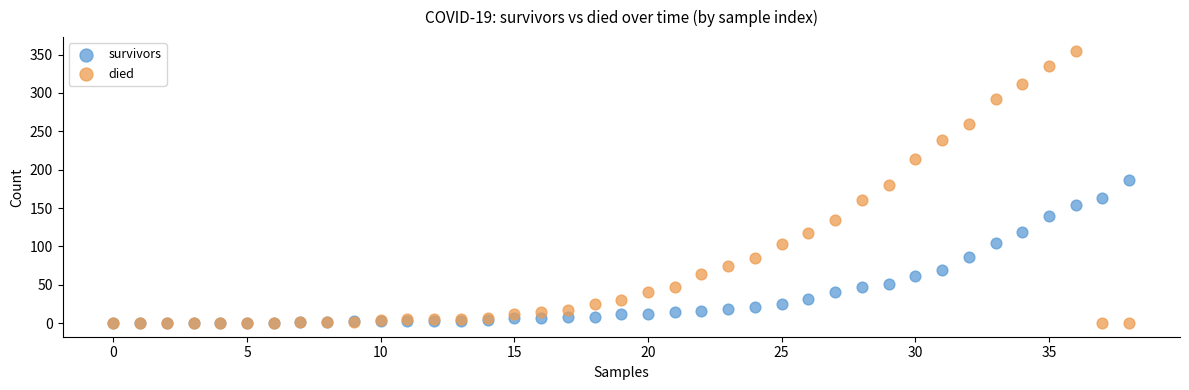

Which series contains the highest Y value?

died